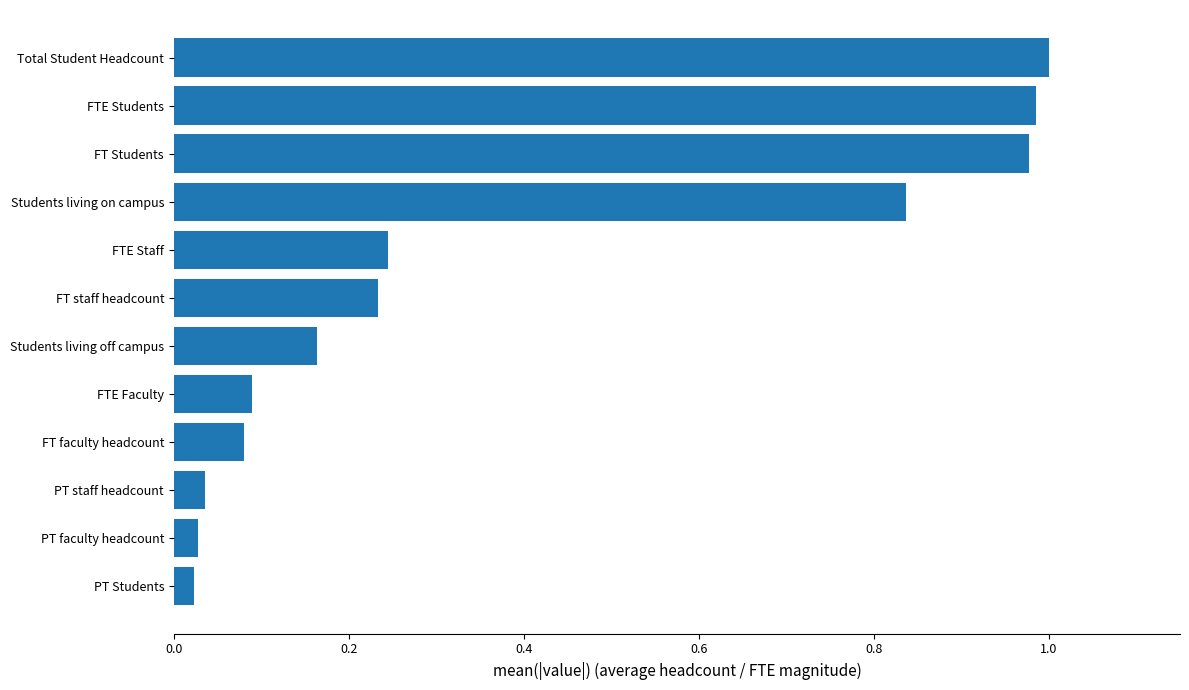

True or false: the data shows 0.0 at FTE Faculty.

False